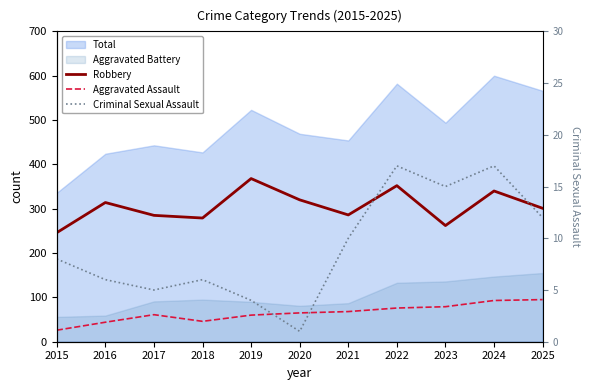

The value of Robbery at 2019 is 368. True or false?

True